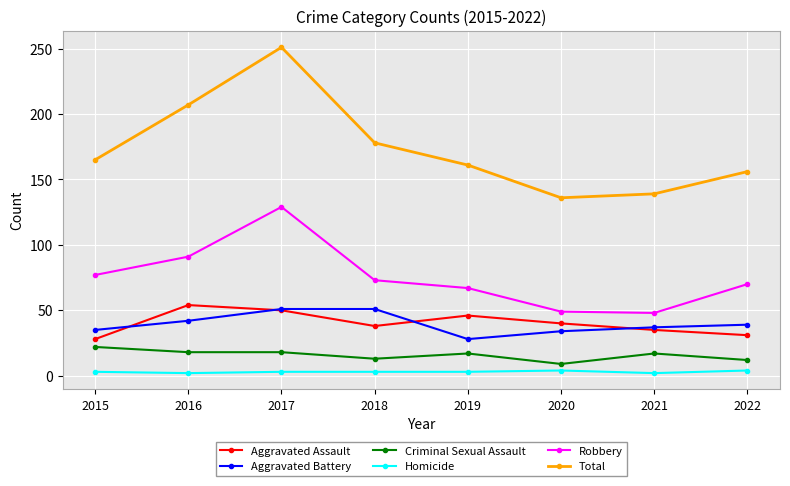

True or false: Homicide and Aggravated Battery cross at least once.

False